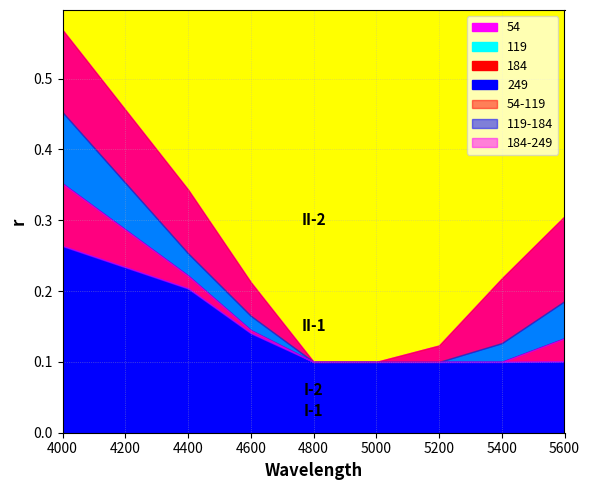

List the series in order of their overall mean, highest first.

54, 119, 184, 249